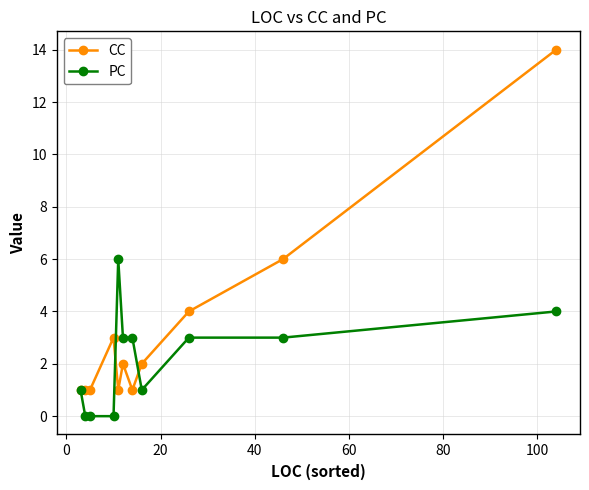

Which series has the widest spread of values?

CC